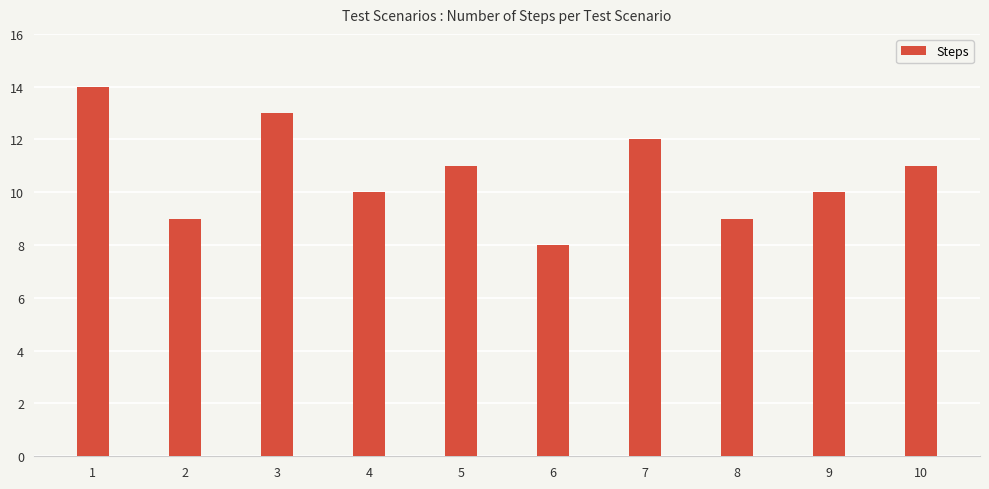

What is the change in value from 4 to 8?

-1